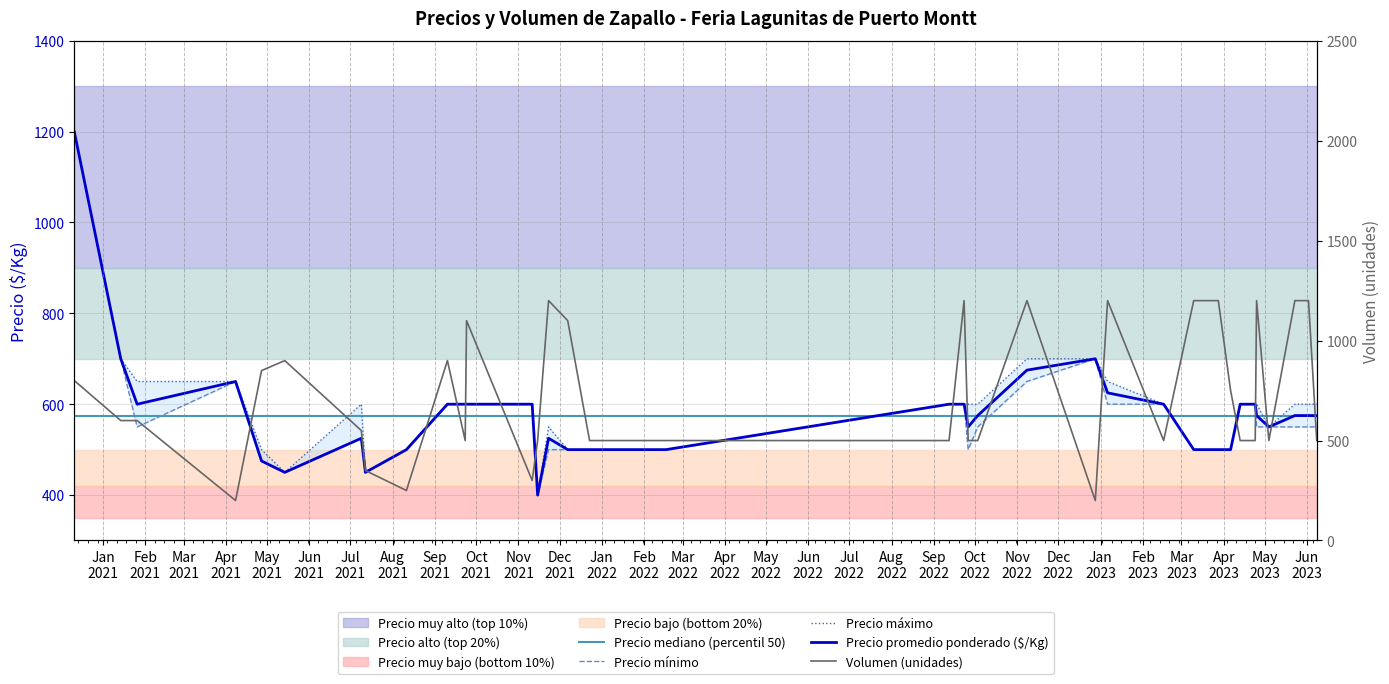

True or false: Precio promedio ponderado and Precio maximo intersect in this chart.

False